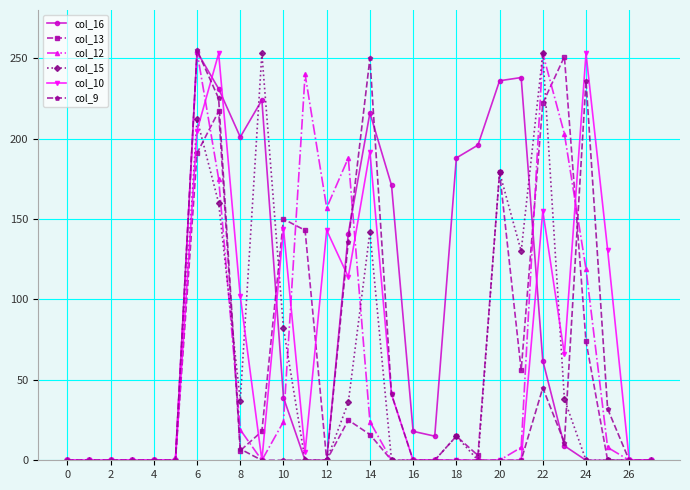

What is the greatest value displayed?

255